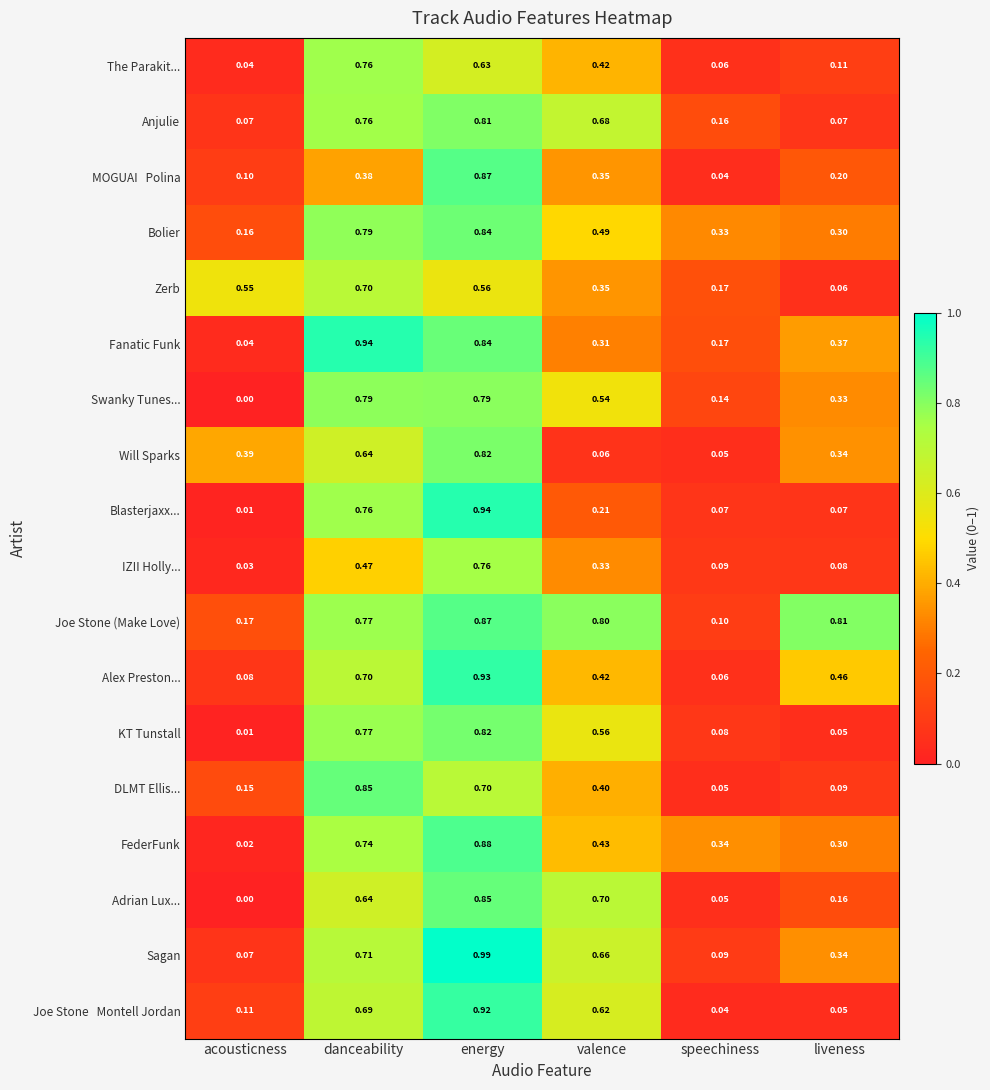

Which series changed the most between valence and speechiness?

Joe Stone (Make Love)